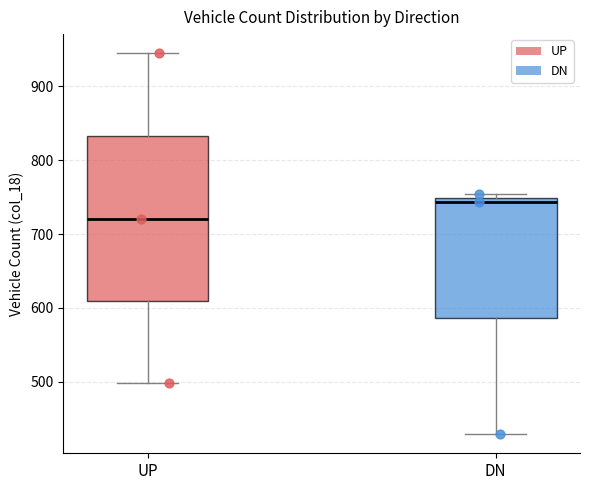

Reading left to right, read every box against the y-axis: the position of its median line, the range the box covers, and the ends of its whiskers. The values are not printed on the chart, so give them approximately, as read against the axis.

UP: median 720, box 610 to 830, whiskers 500 to 950
DN: median 740, box 590 to 750, whiskers 430 to 750 (just above the box's upper edge)